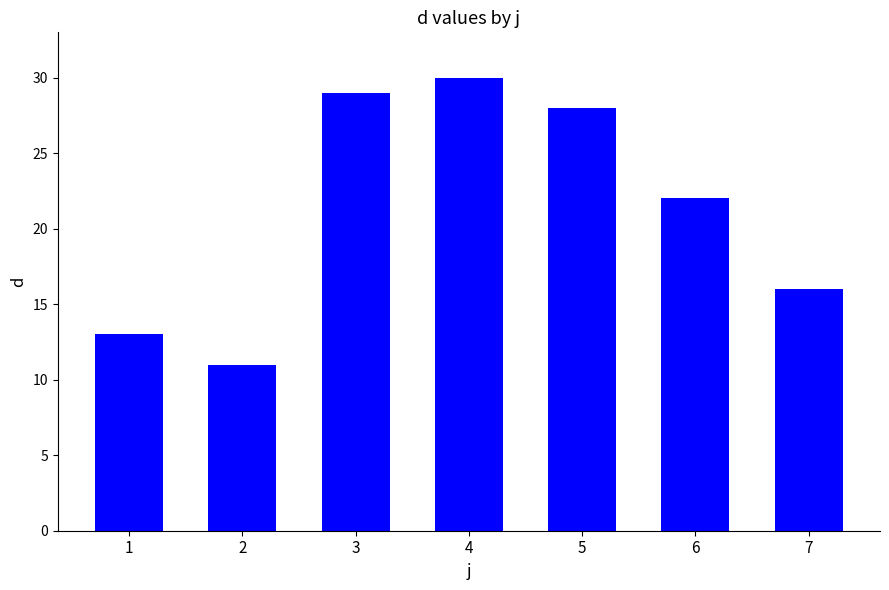

What is the difference between the maximum and minimum values?

19